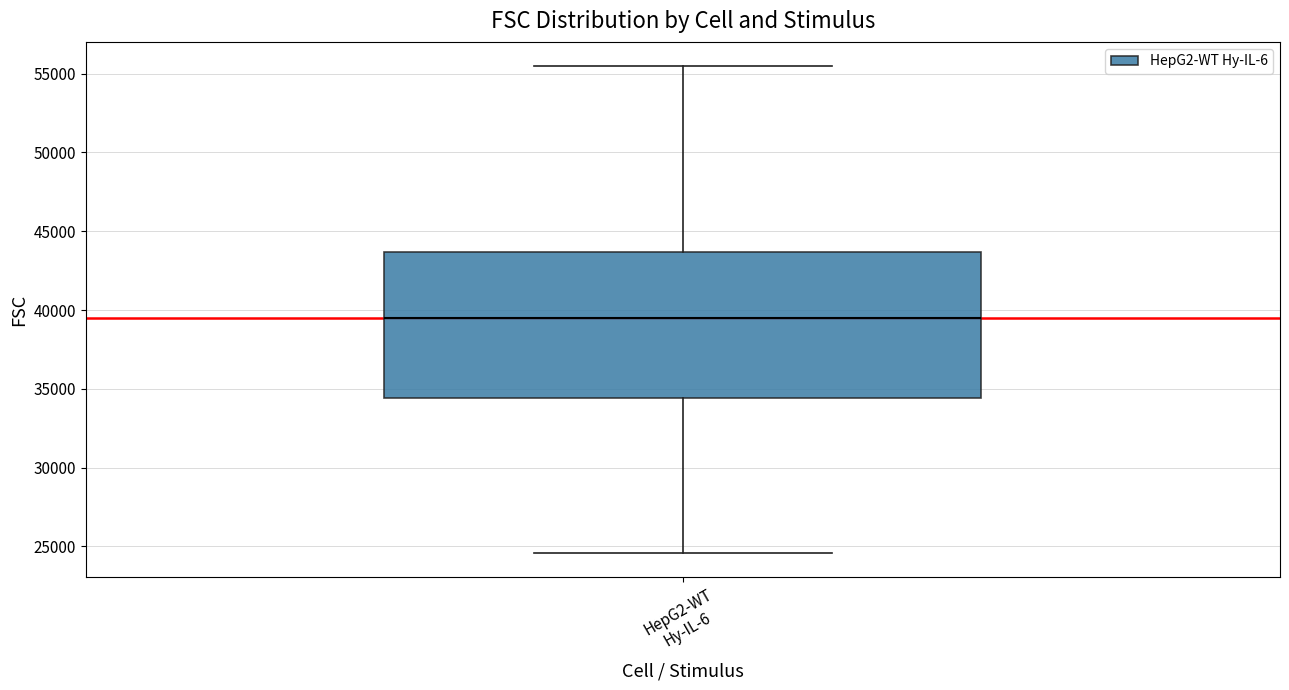

Read this box plot against the y-axis: the position of the median line, the range covered by the box, and the ends of both whiskers. The values are not printed on the chart, so give them approximately, as read against the axis.

median 39500, box 34500 to 43500, whiskers 24500 to 55500